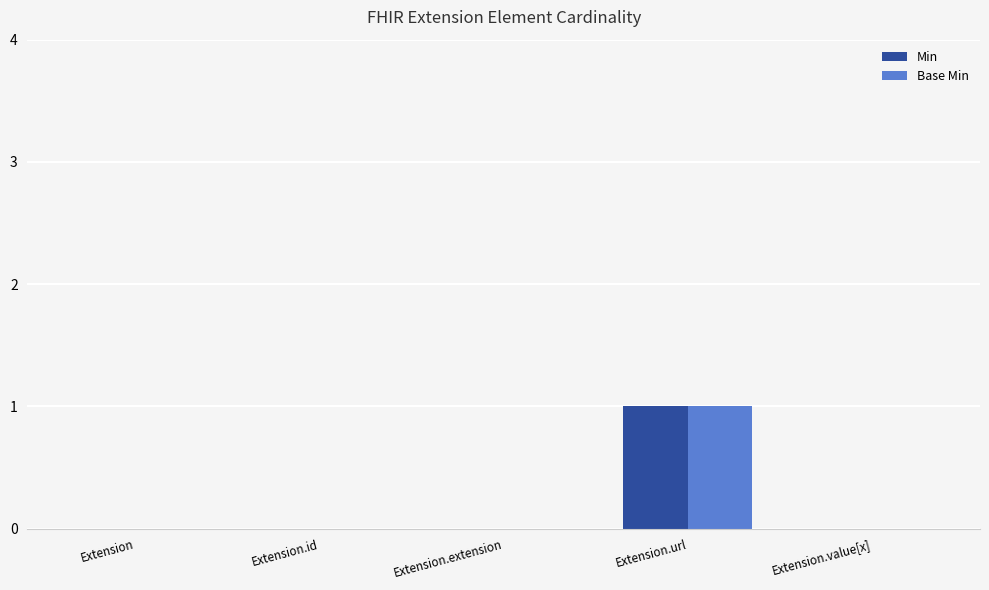

The Min series shows 0 at Extension.id. True or false?

True